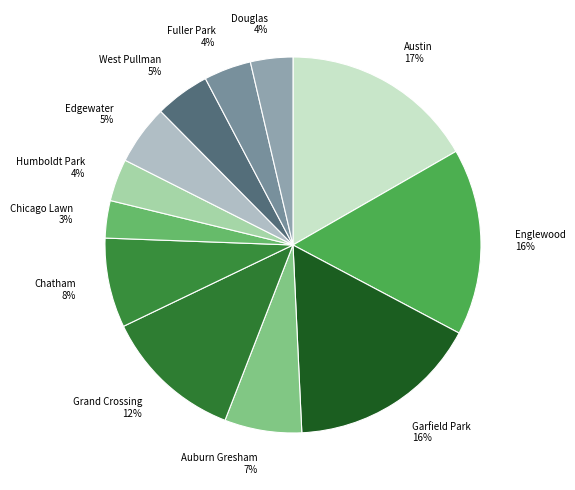

To the nearest percent, what is the difference between the Chatham and Douglas slice percentages?

4%